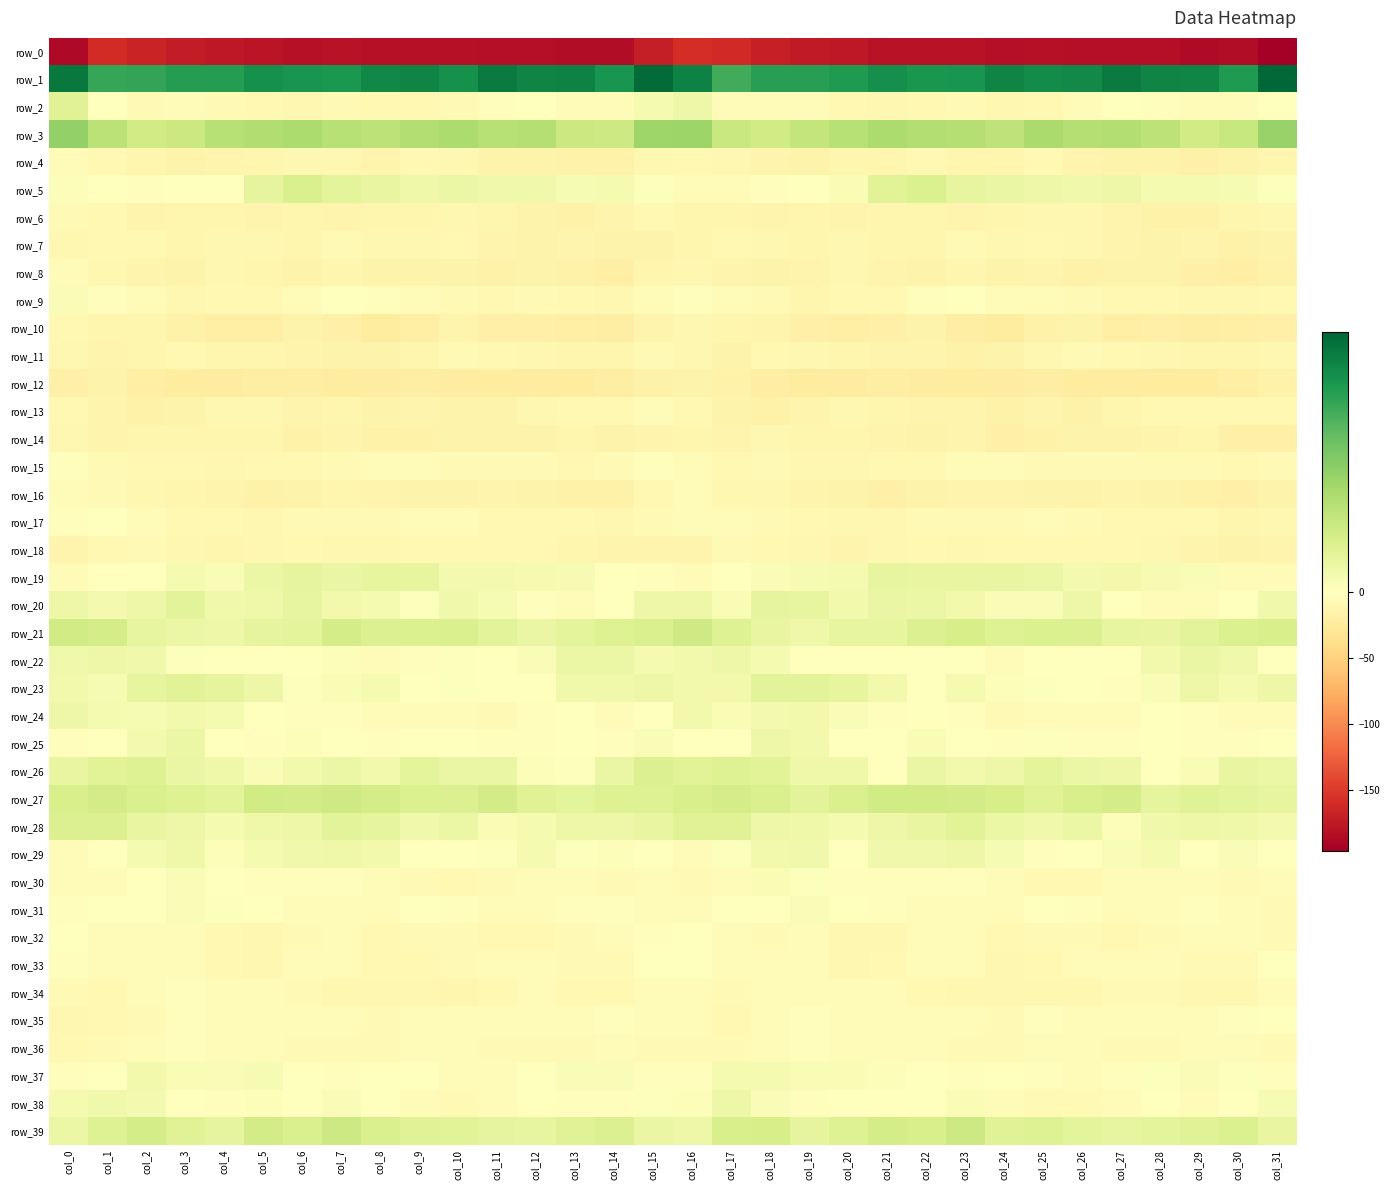

At which category does the chart reach its peak across all series?

col_31